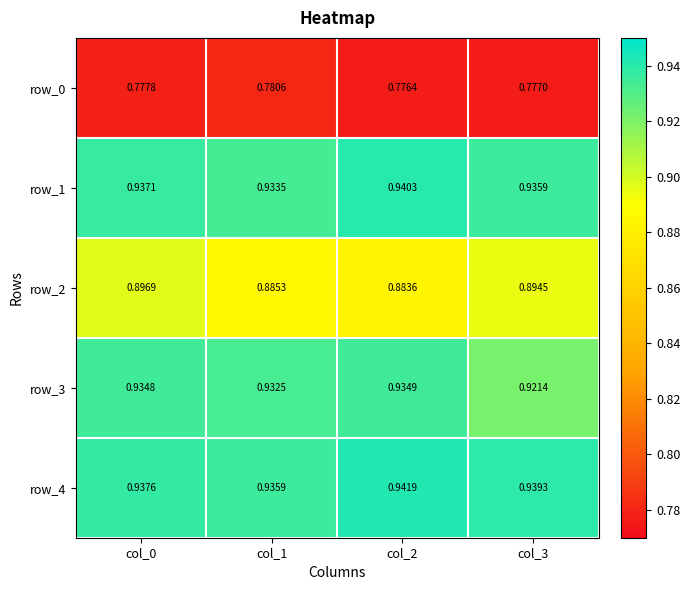

What is the maximum value for row_0?

0.8